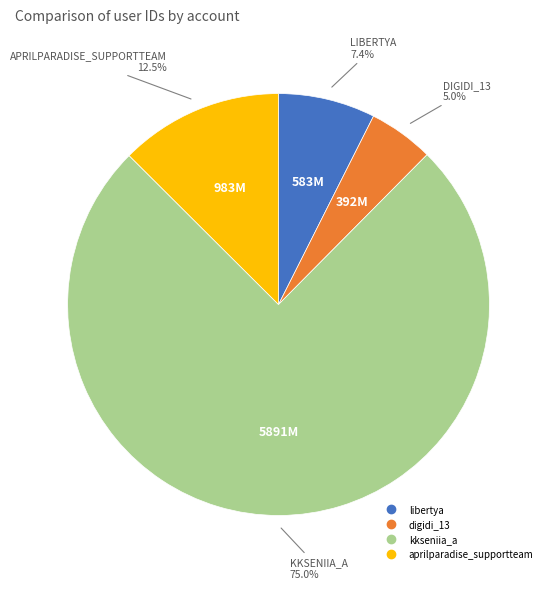

Which has a higher value, kkseniia_a or libertya?

kkseniia_a